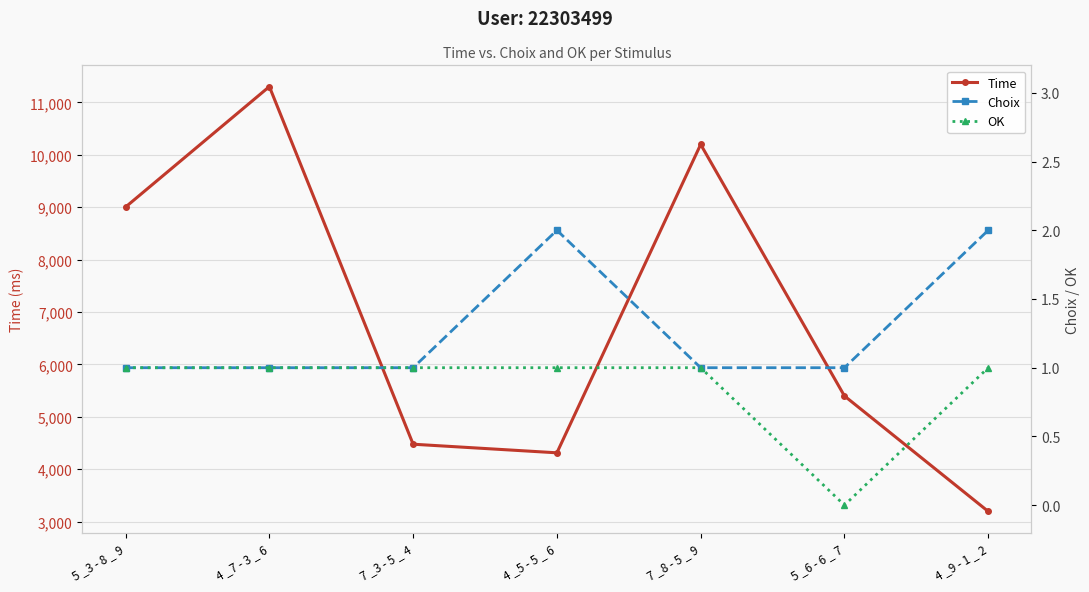

At which label does OK reach its peak?

5 _3 - 8 _ 9